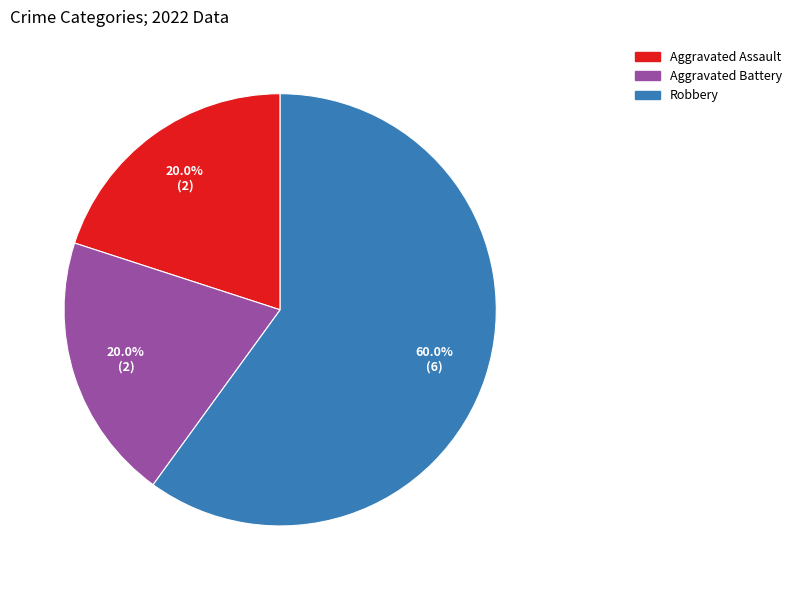

What is the largest slice in the pie chart?

Robbery